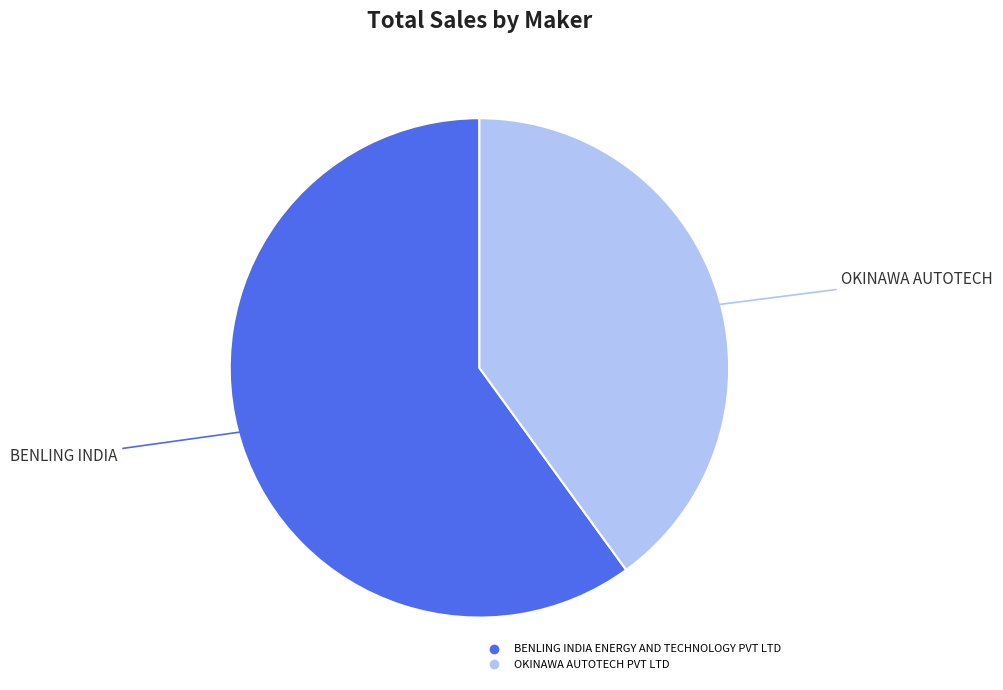

Is it true that BENLING INDIA ENERGY AND TECHNOLOGY PVT LTD is 53% of the pie?

False